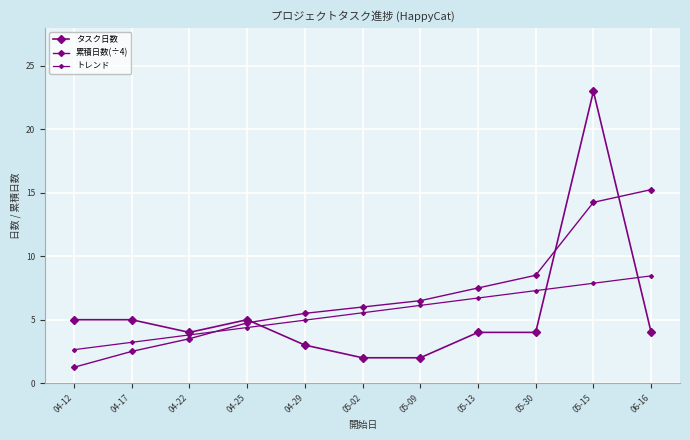

Reading right to left, extract all data points from this chart.

タスク日数: 4.0	23.0	4.0	4.0	2.0	2.0	3.0	5.0	4.0	5.0	5.0
累積日数(÷4): 15.2	14.2	8.5	7.5	6.5	6.0	5.5	4.8	3.5	2.5	1.2
トレンド: 8.5	7.9	7.3	6.7	6.1	5.5	5.0	4.4	3.8	3.2	2.6